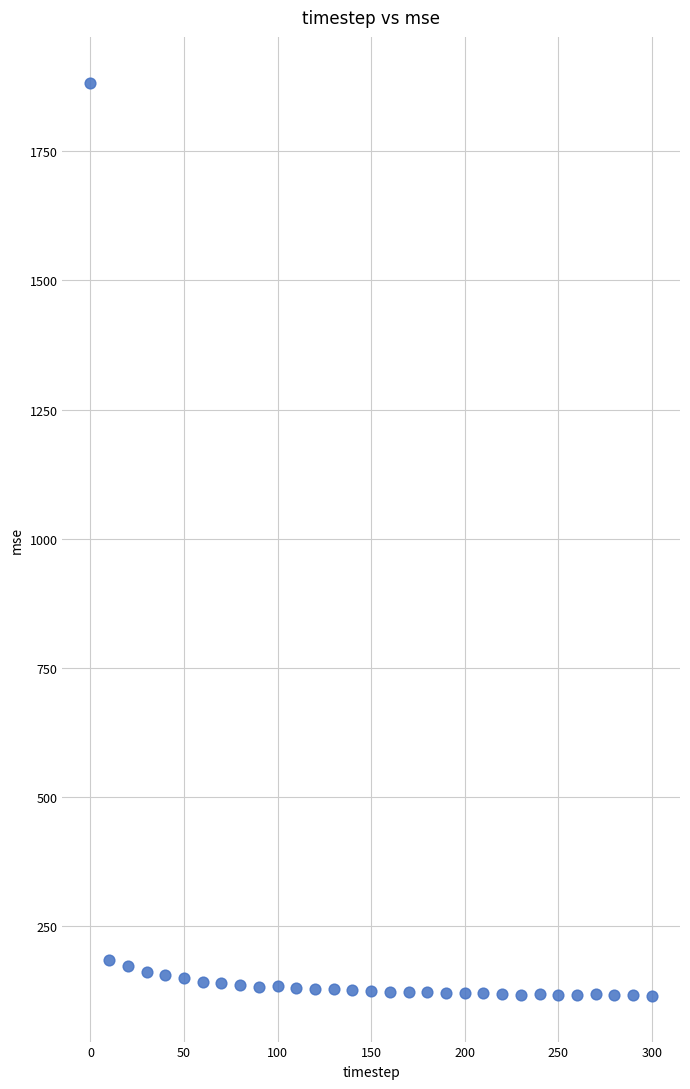

What is the range of Y values (max minus min)?

1767.6